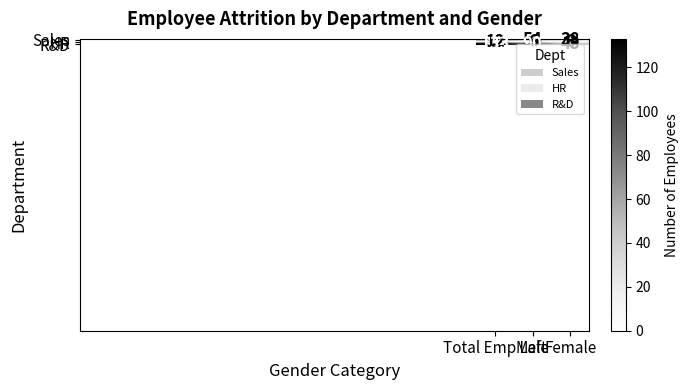

At how many categories does at least one series exceed 47?

2